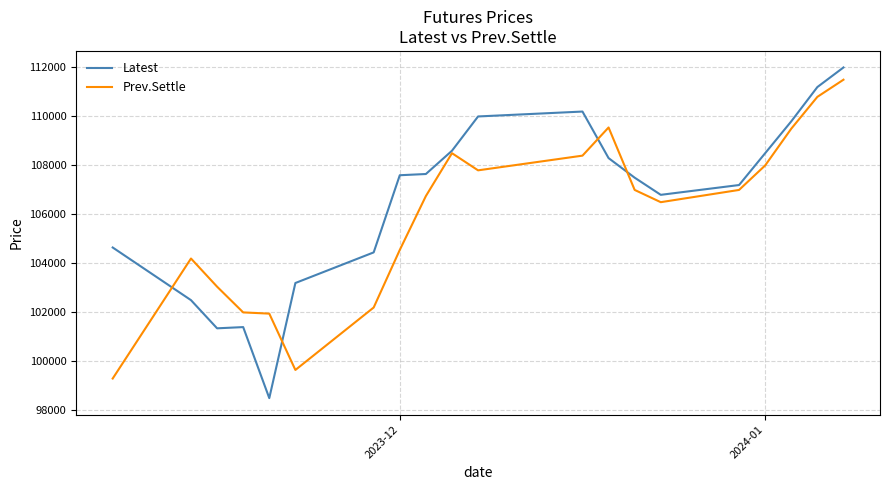

List the series in order of their overall mean, lowest first.

Prev.Settle, Latest